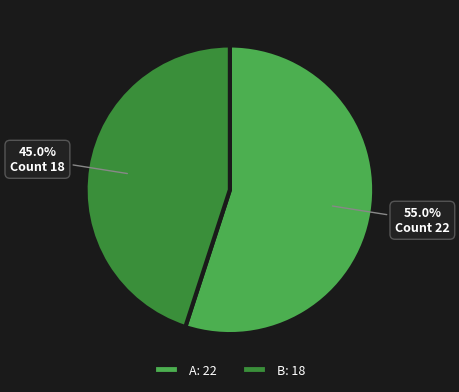

Rank the categories by value from highest to lowest.

A, B